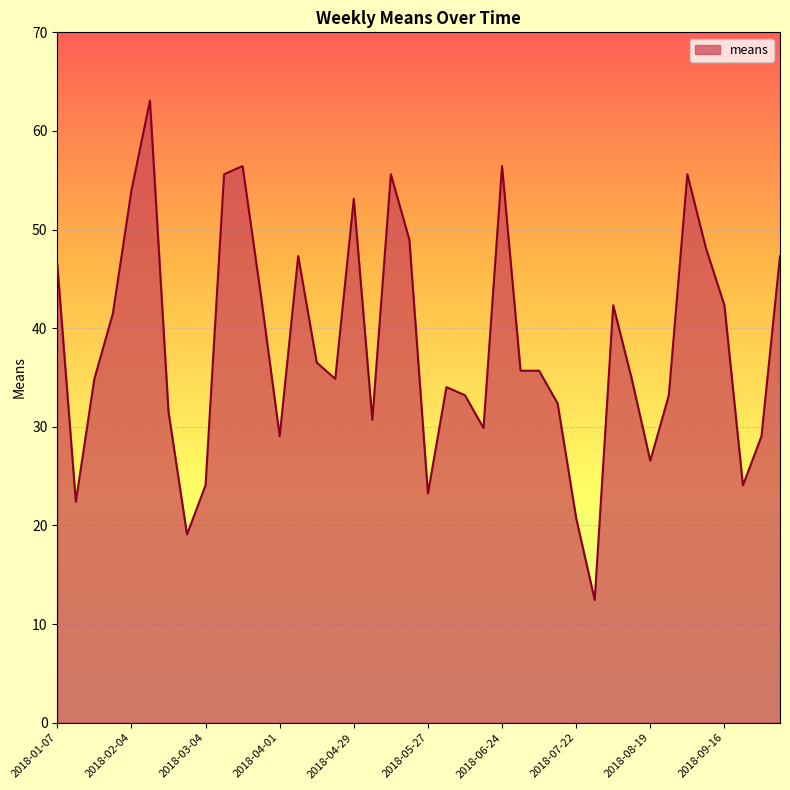

What is the average value?

38.1